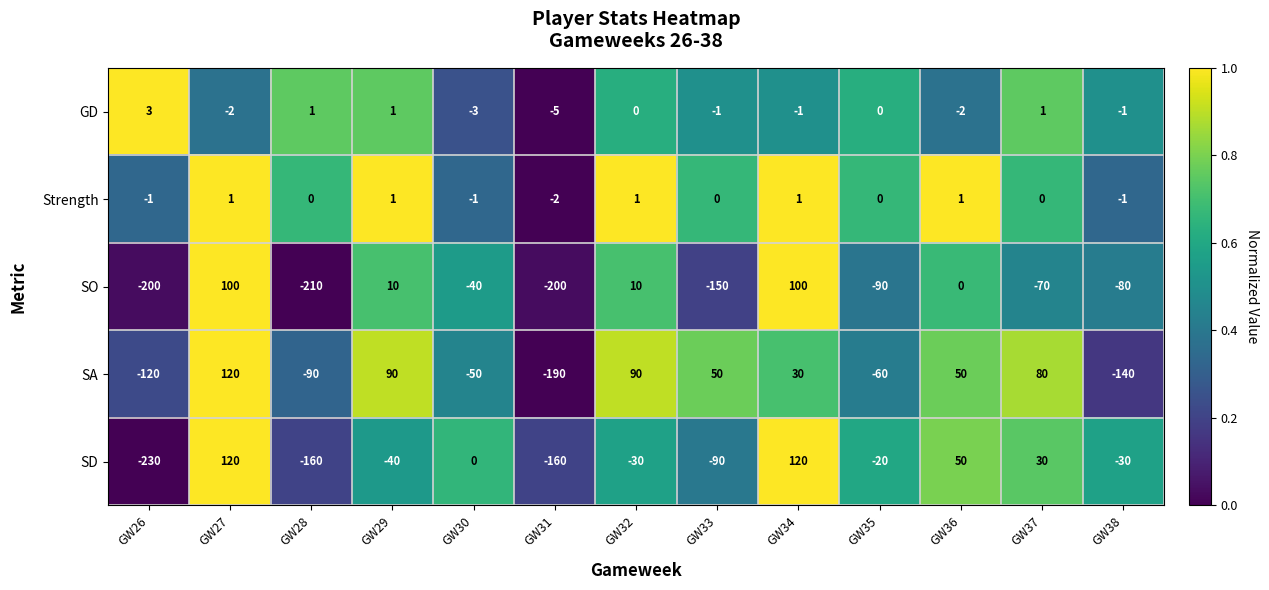

The SD series shows 50 at GW36. True or false?

True